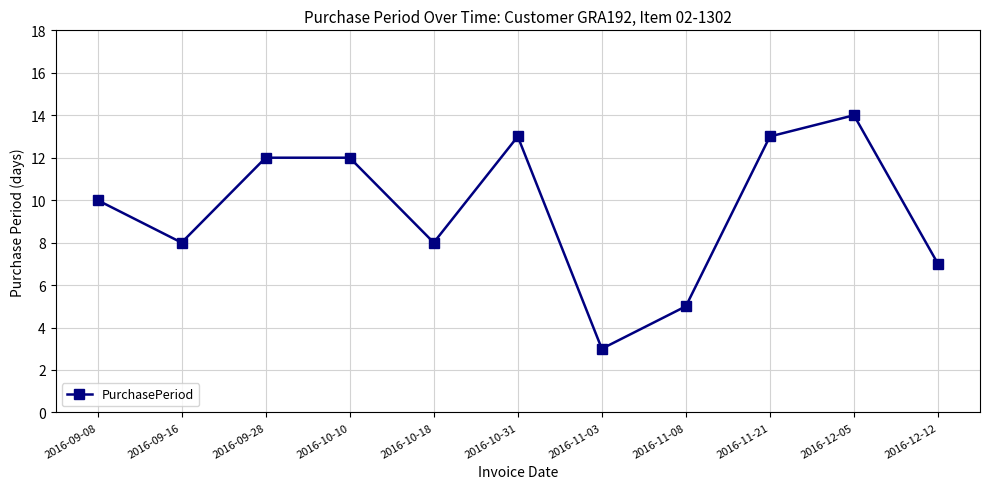

What is the ratio of the value at 2016-09-16 to the value at 2016-09-08?

0.8